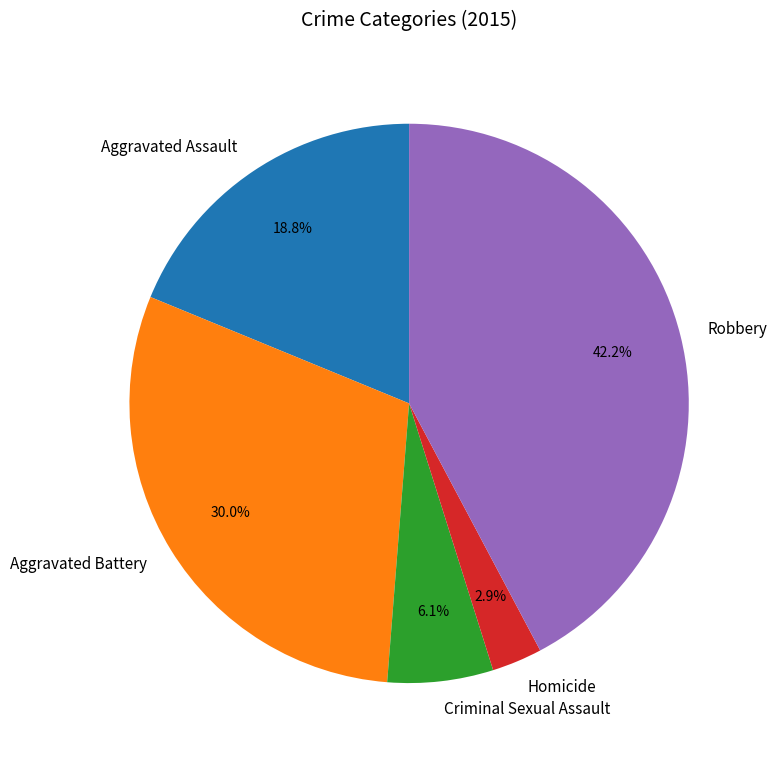

What is the ratio of the value at Robbery to the value at Aggravated Battery?

1.4